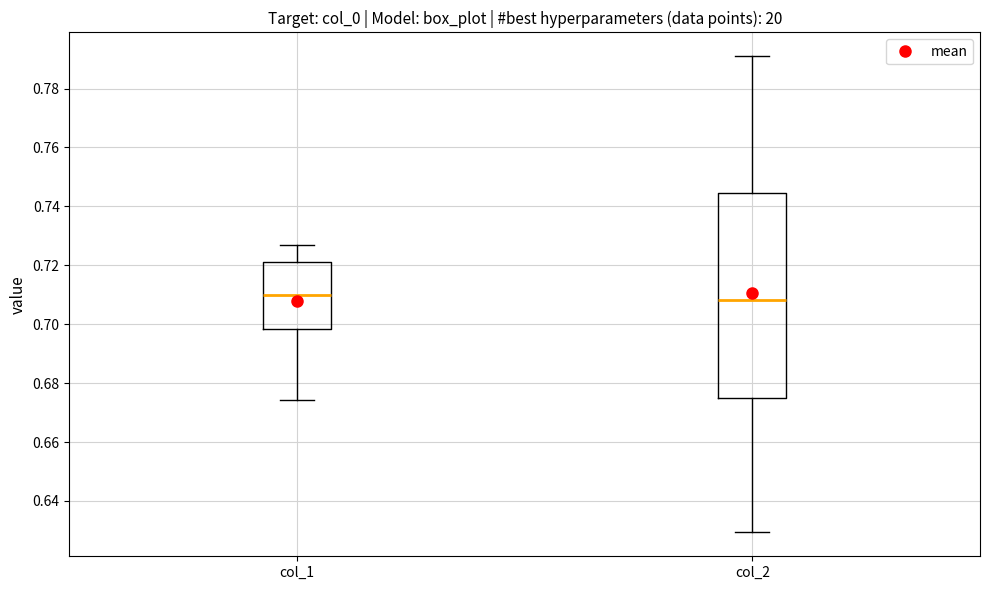

Reading left to right, read every box against the y-axis: the position of its median line, the range the box covers, and the ends of its whiskers. The values are not printed on the chart, so give them approximately, as read against the axis.

col_1: median 0.710, box 0.698 to 0.722, whiskers 0.674 to 0.728
col_2: median 0.708, box 0.674 to 0.744, whiskers 0.630 to 0.792